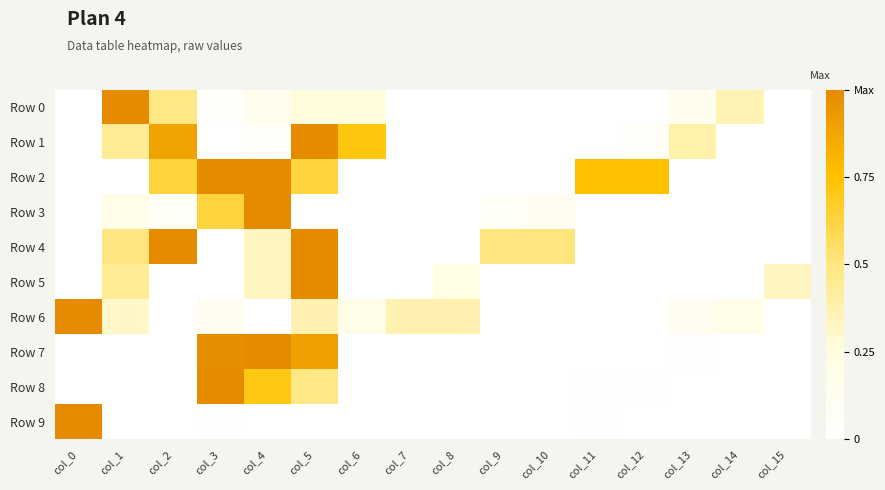

Which series changed the most between col_0 and col_13?

Row 9